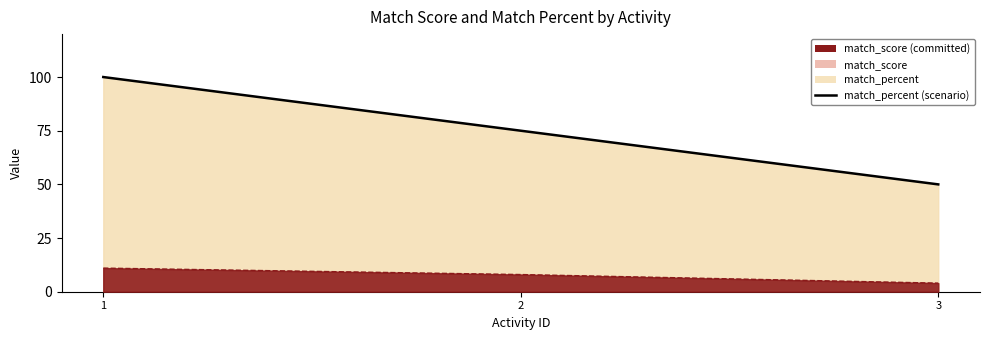

List the labels in order of value, largest first.

1, 2, 3